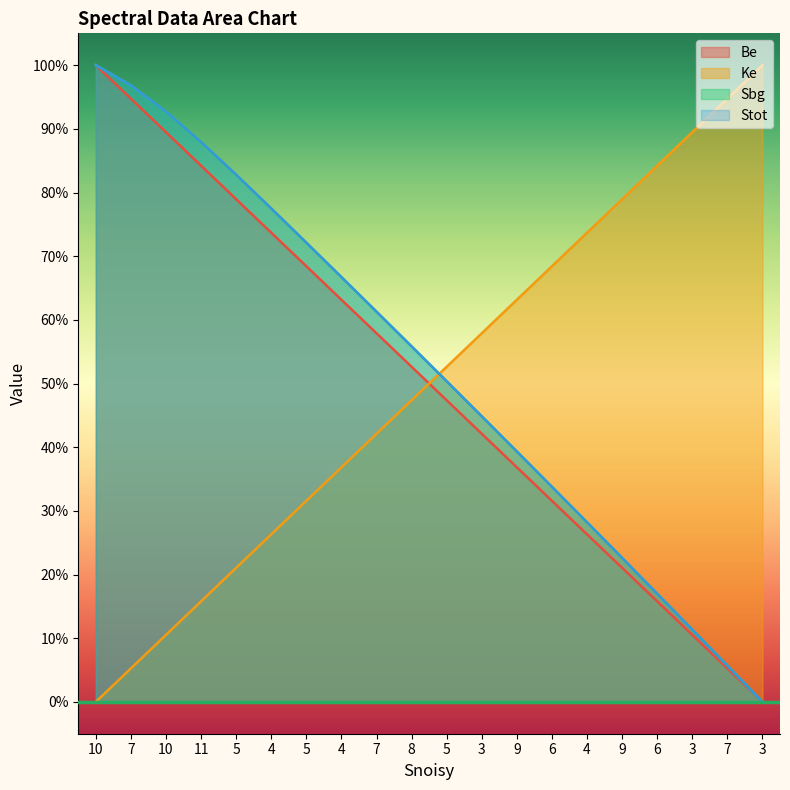

Which series changed the most between 10 and 4?

Be